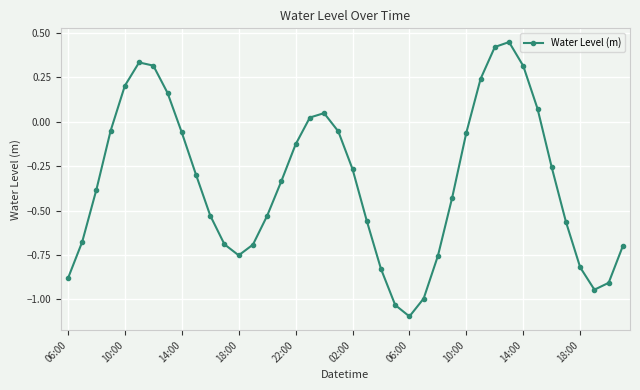

What is the difference between the second highest and second lowest values?

1.5